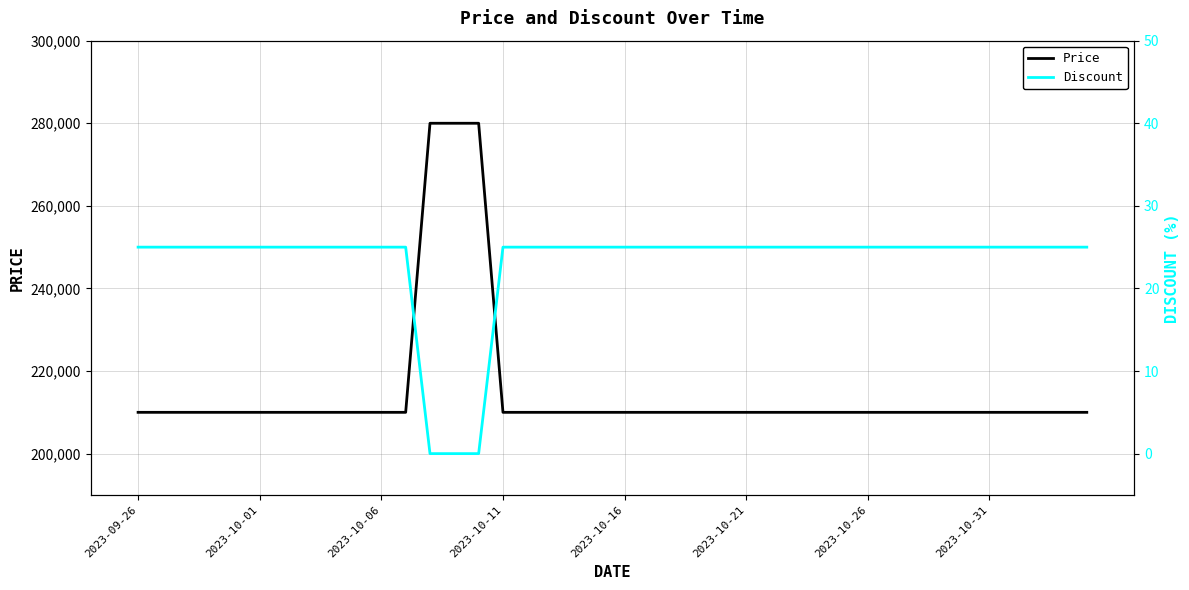

Which series has the largest range (max minus min)?

Price